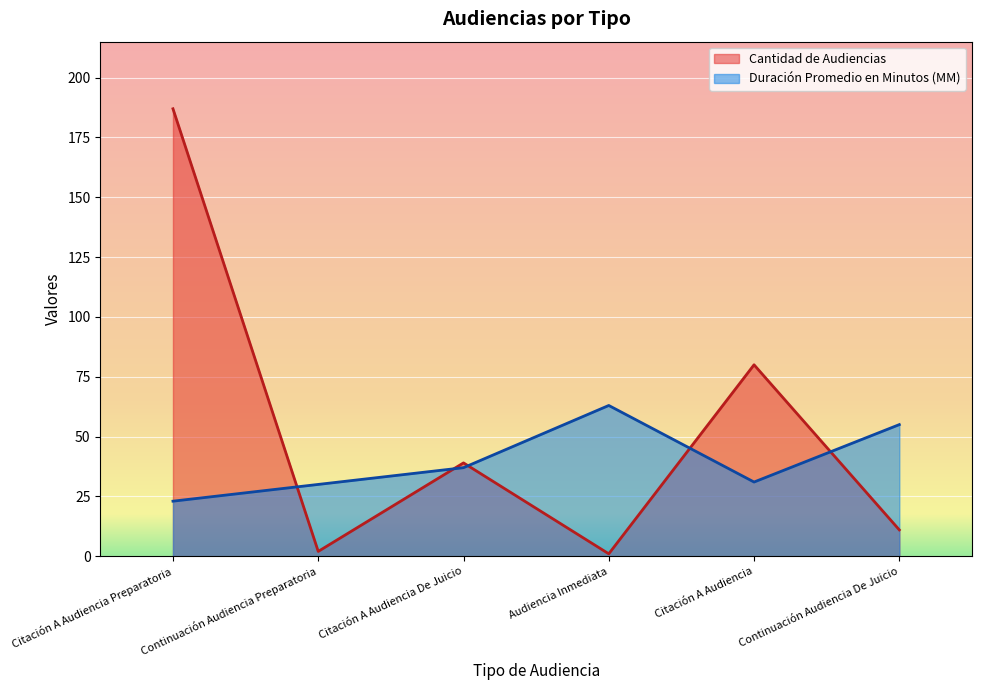

Which series has the largest total across all categories?

Cantidad de Audiencias